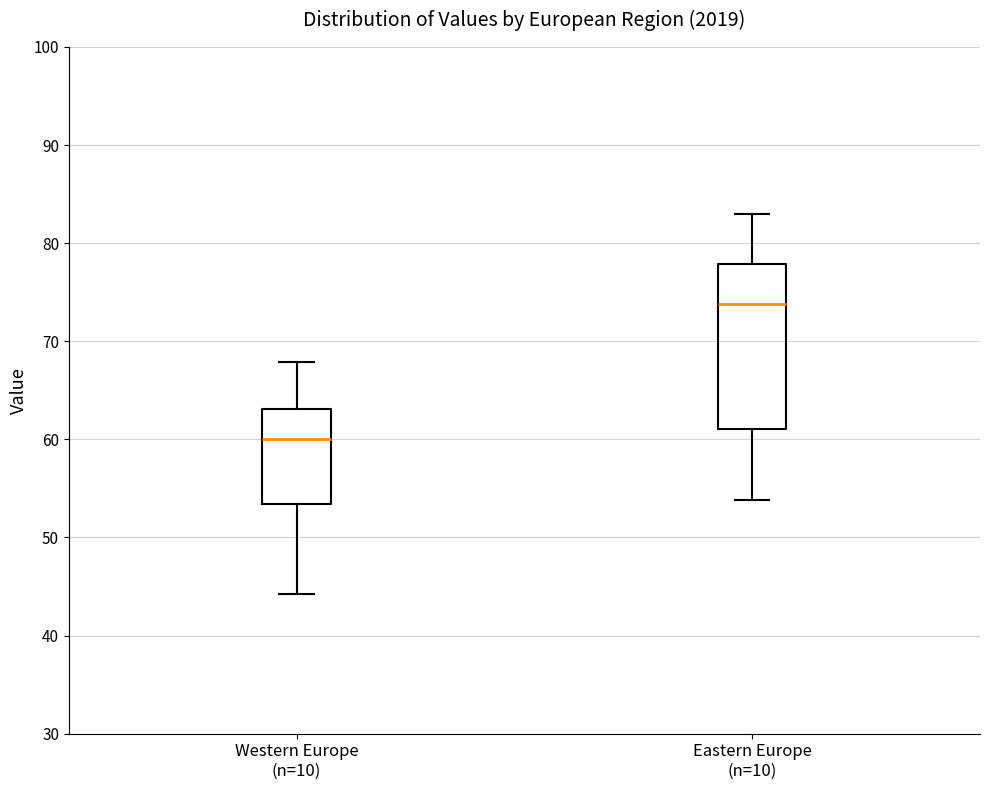

Reading left to right, transcribe this box plot: for each box, give where its median line is, the range the box spans, and where its two whiskers end, as read against the y-axis. The values are not printed on the chart, so give them approximately, as read against the axis.

Western Europe (n=10): median 60, box 53 to 63, whiskers 44 to 68
Eastern Europe (n=10): median 74, box 61 to 78, whiskers 54 to 83